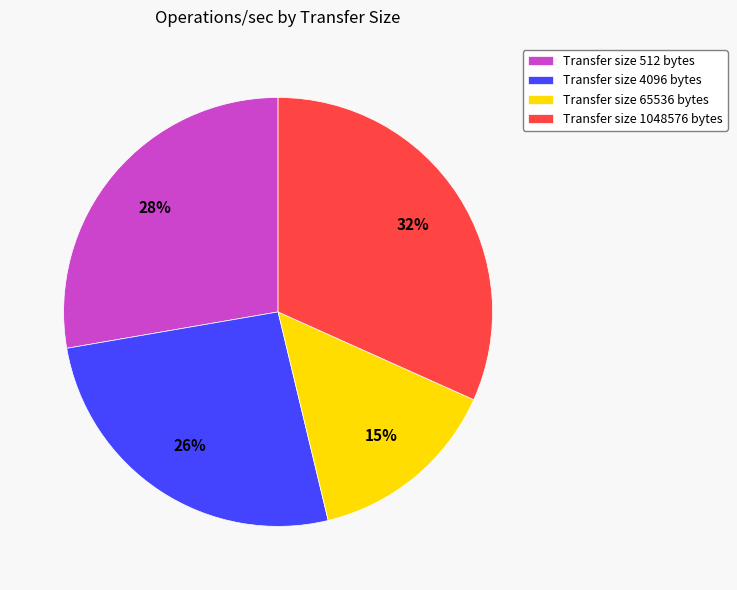

Rank the categories by value from lowest to highest.

Transfer size 65536 bytes, Transfer size 4096 bytes, Transfer size 512 bytes, Transfer size 1048576 bytes